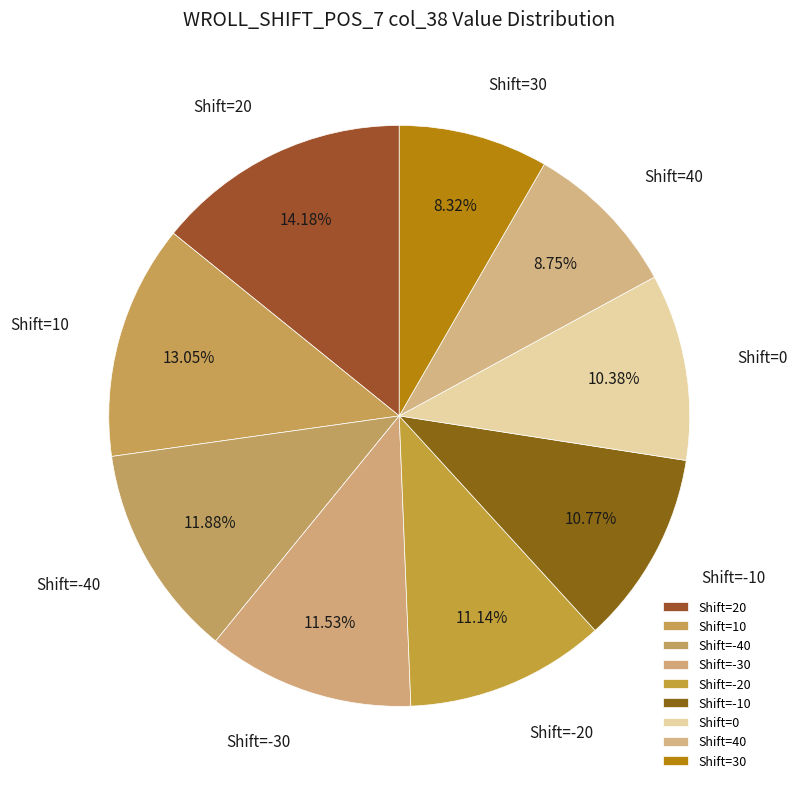

Is Shift=10 the majority of the pie?

No